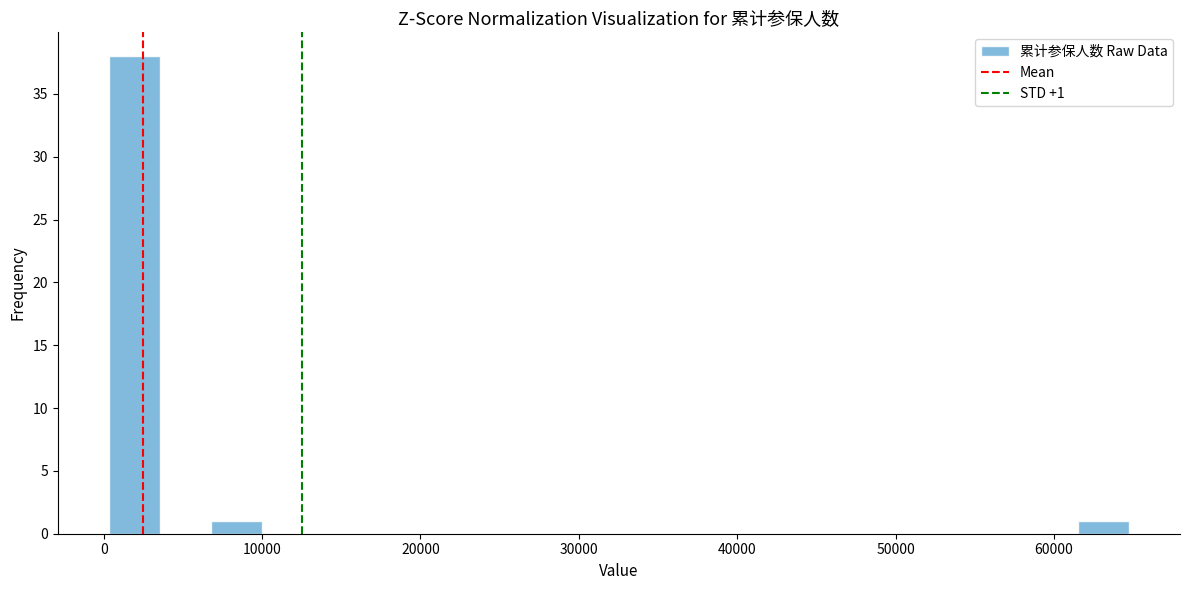

Around what value on the x-axis is the tallest bar? Give the approximate position of its centre, as read against the axis.

2000